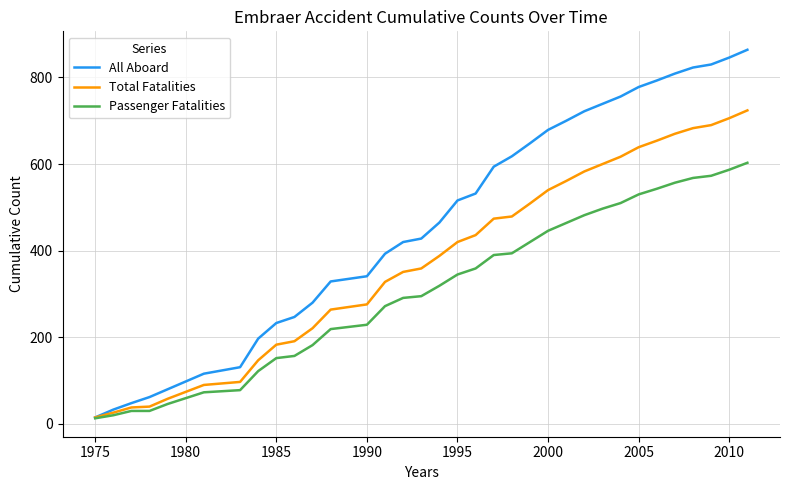

Which series has the largest total across all categories?

All Aboard